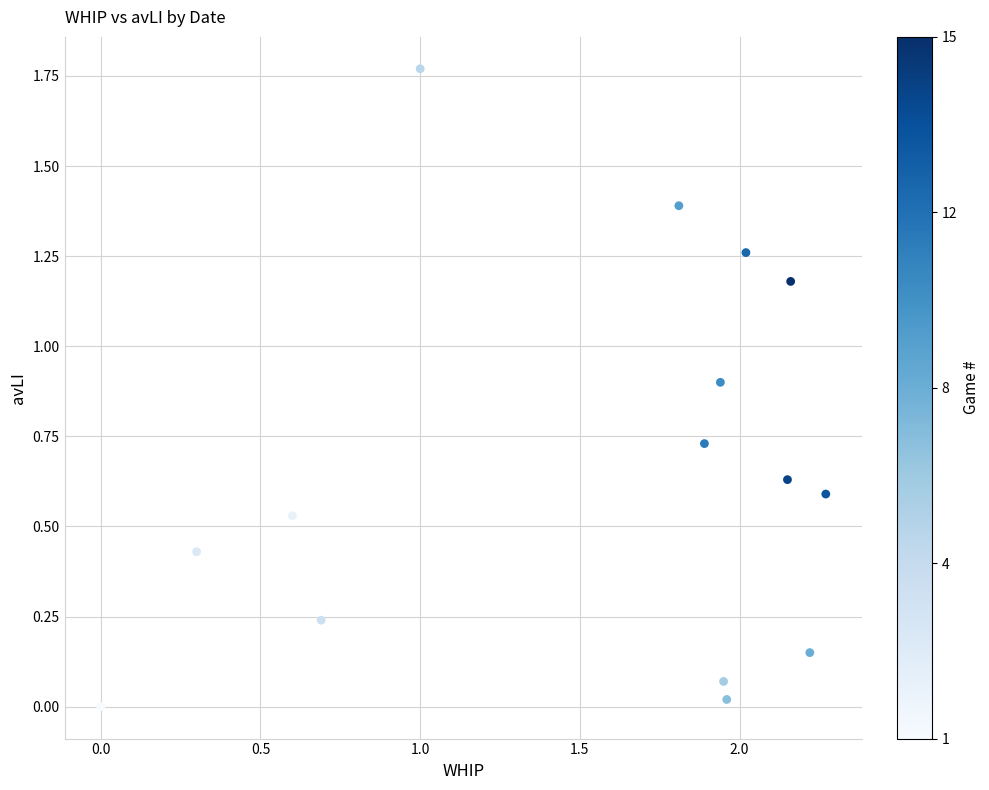

What is the range of X values (max minus min)?

2.3